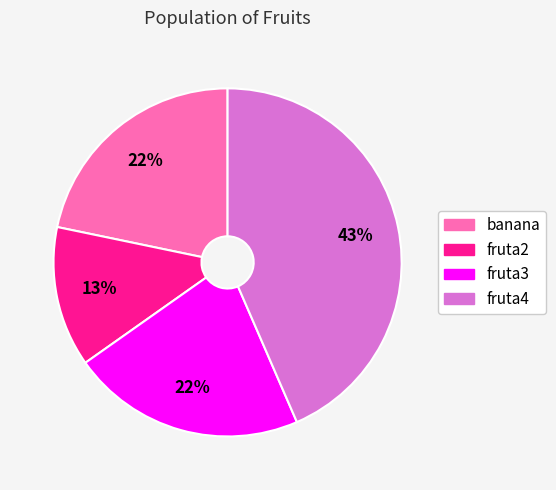

True or false: fruta2 accounts for 28% of the total.

False